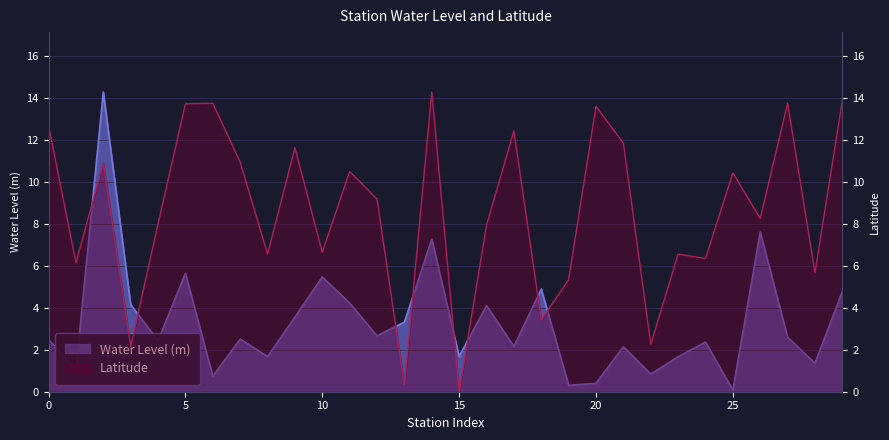

What is the value of the Water Level (m) point at the 5th from the left?

2.4